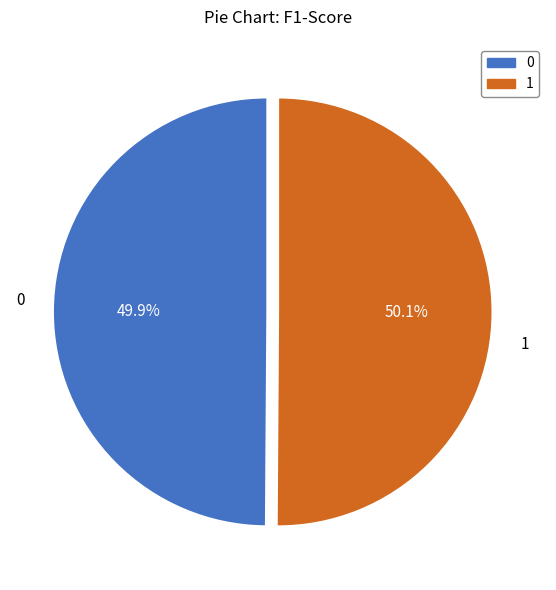

How many slices are in this pie chart?

2